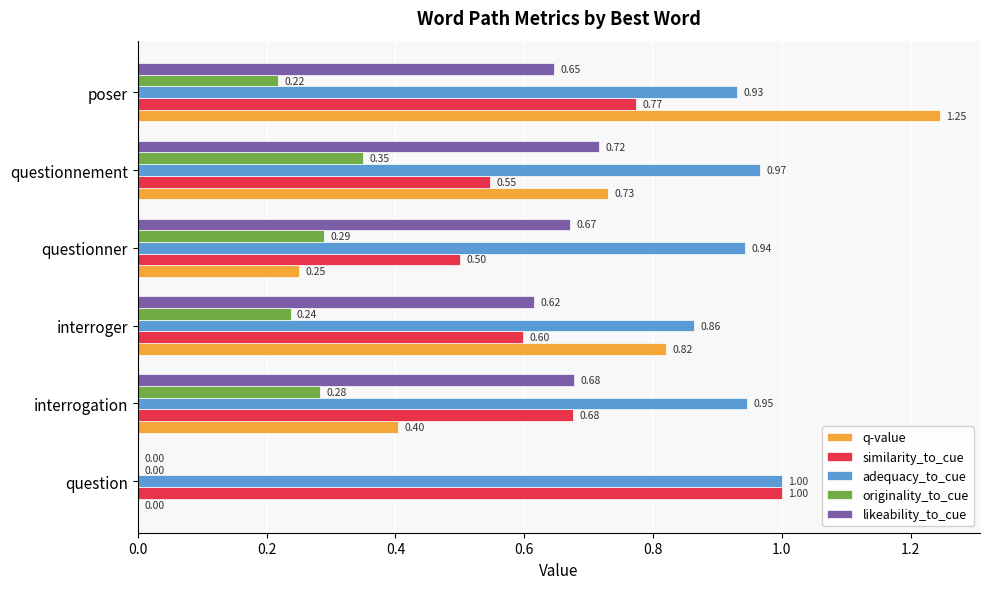

Which series changed the most between questionnement and poser?

q-value